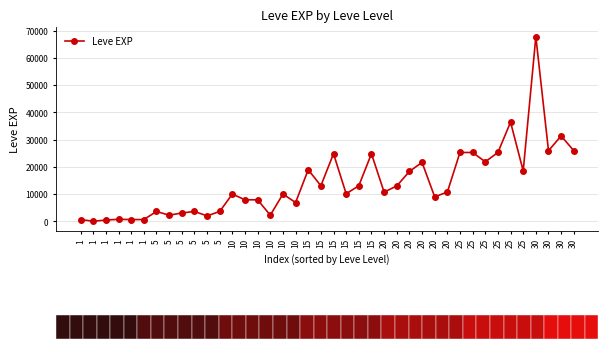

What is the value of the 12th bar from the left?

3600